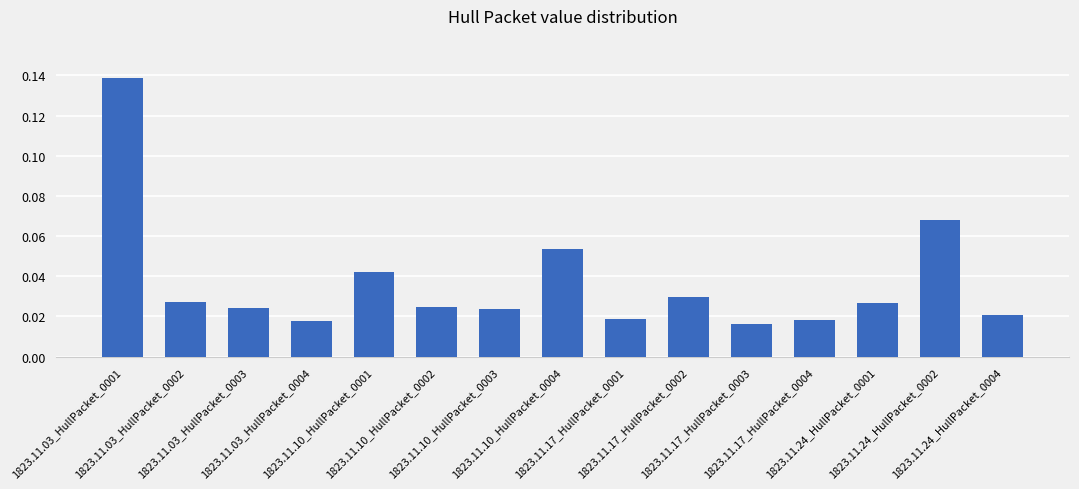

What is the sum of all values?

0.5